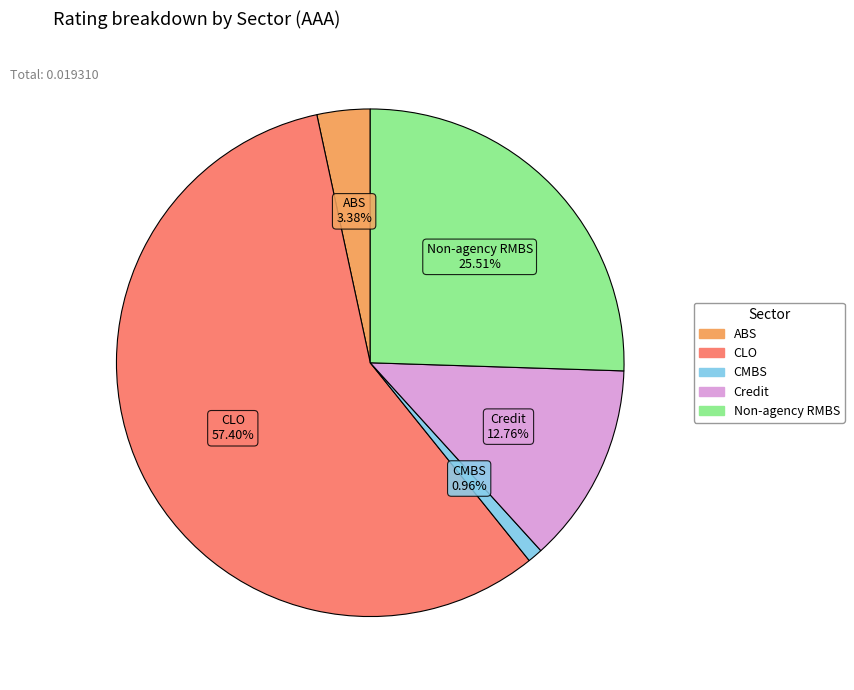

Does CLO account for over 50% of the chart?

Yes